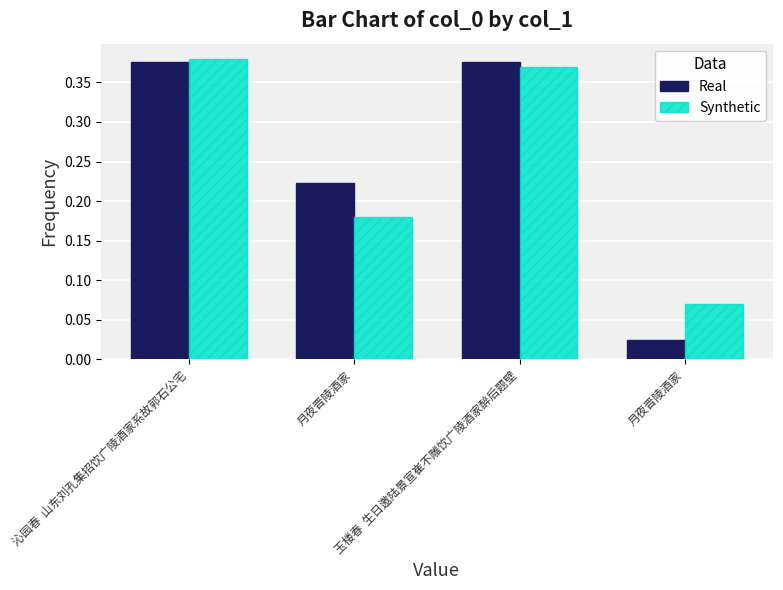

List the series in order of their peak value, lowest first.

Real, Synthetic